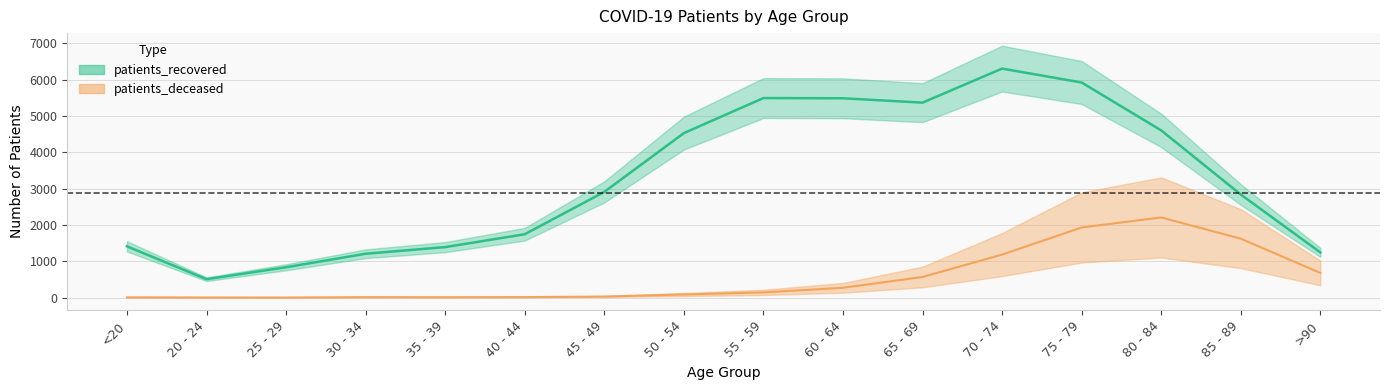

List the series in order of their overall mean, lowest first.

patients_deceased, patients_recovered